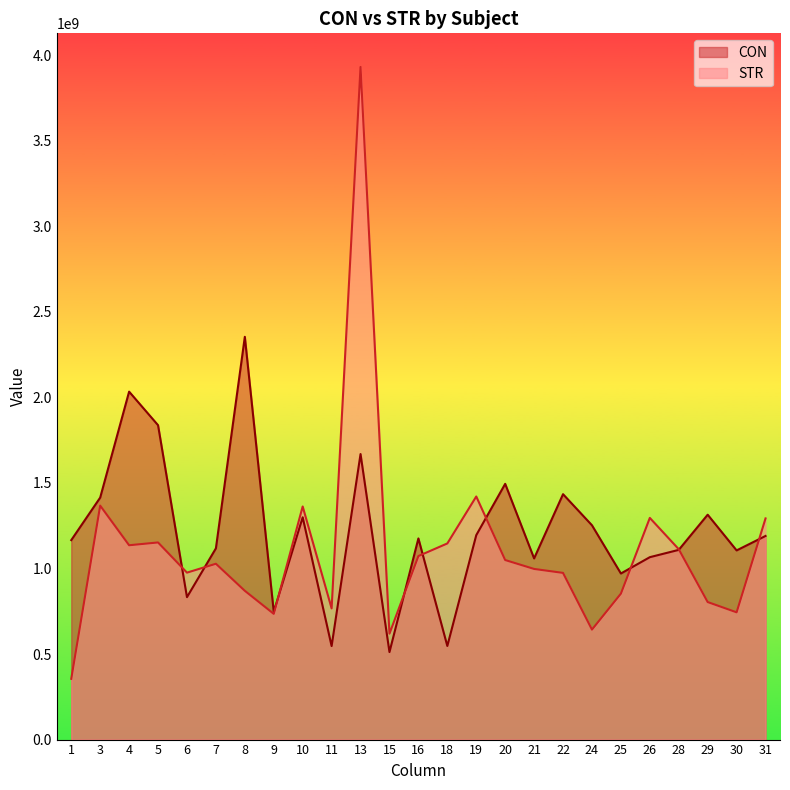

Which series changed the most between 13 and 26?

STR